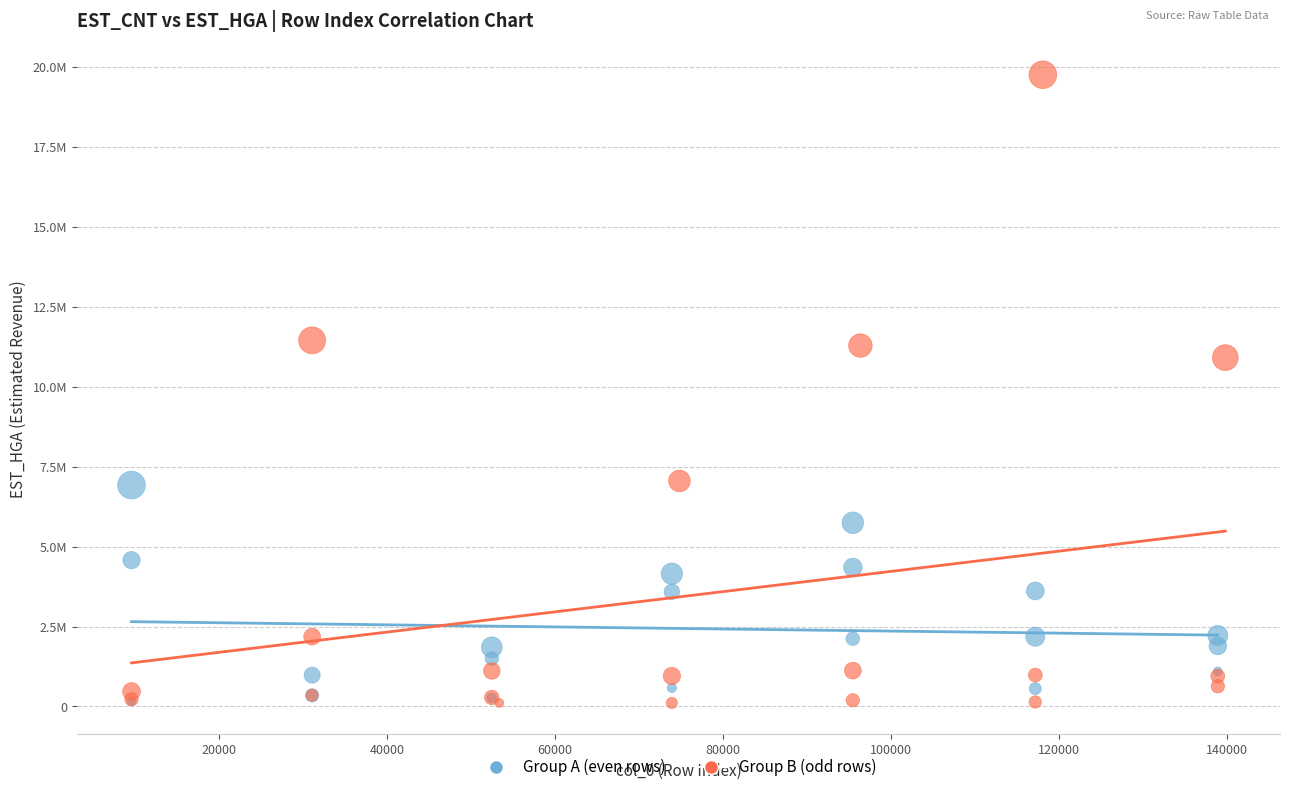

Which series has the largest Y range (max minus min)?

Group B (odd rows)